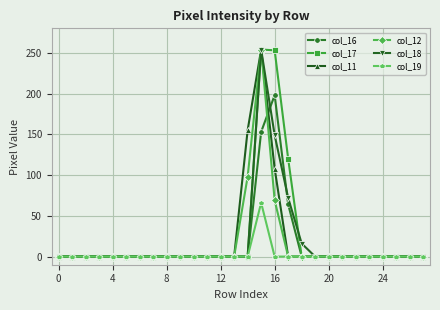

What are all the series names shown in the legend?

col_16, col_17, col_11, col_12, col_18, col_19